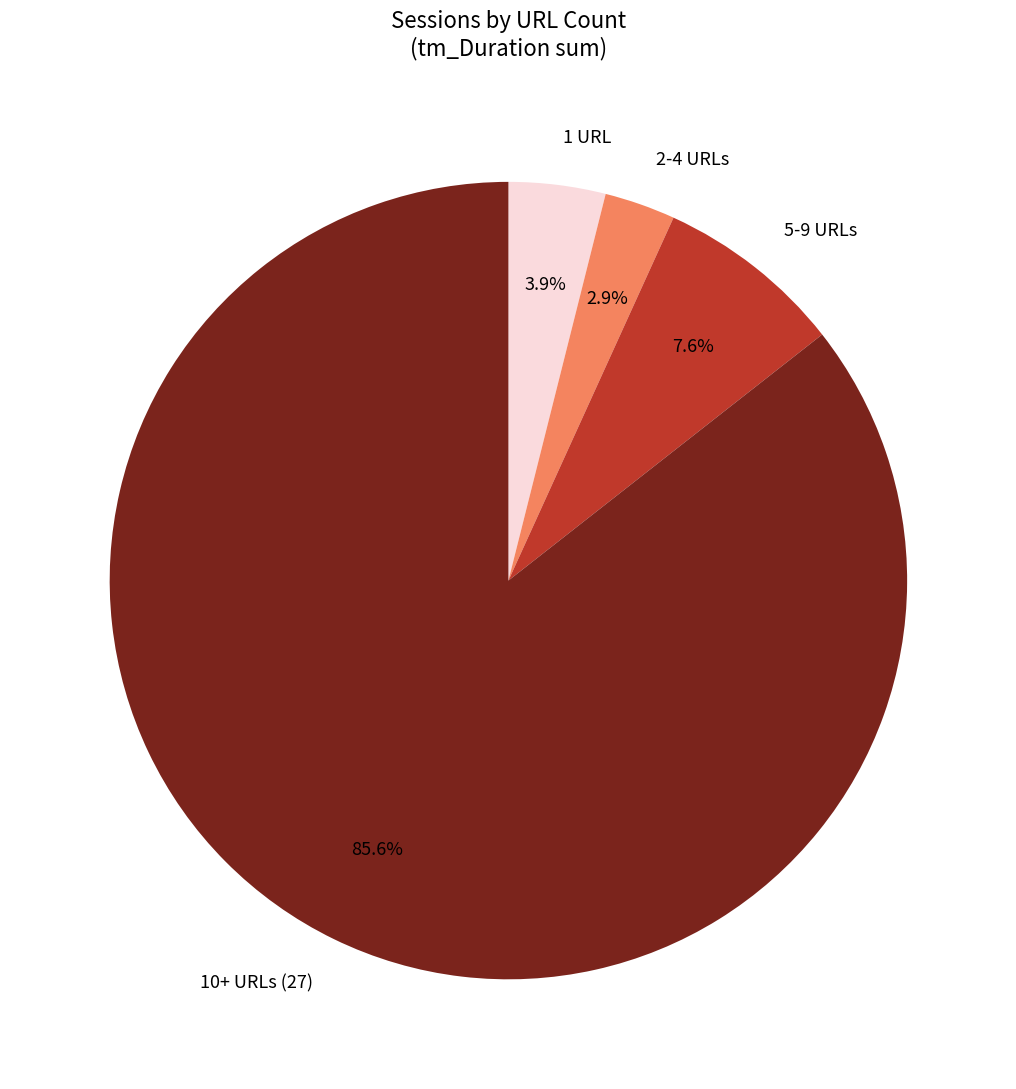

Approximately how many times larger is the value at 5-9 URLs compared to 1 URL?

1.9